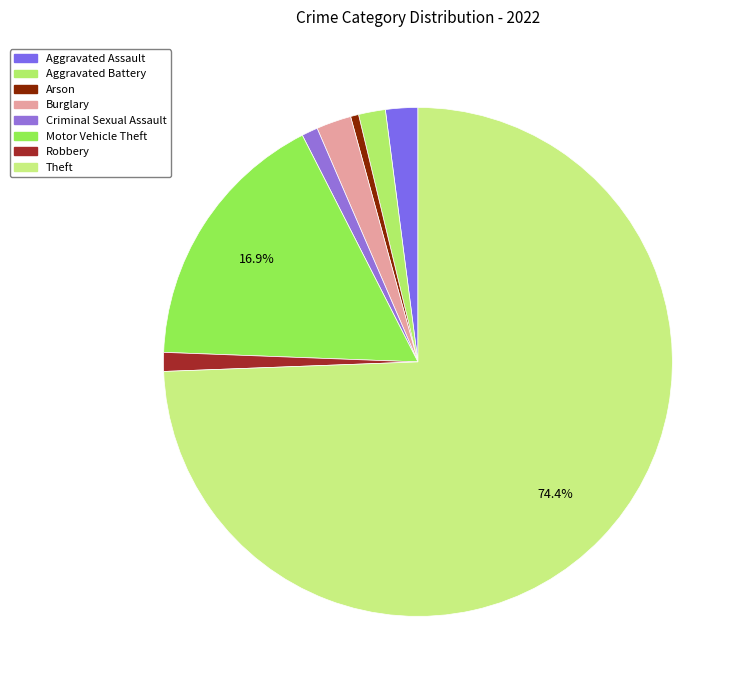

How many slices are in this pie chart?

8